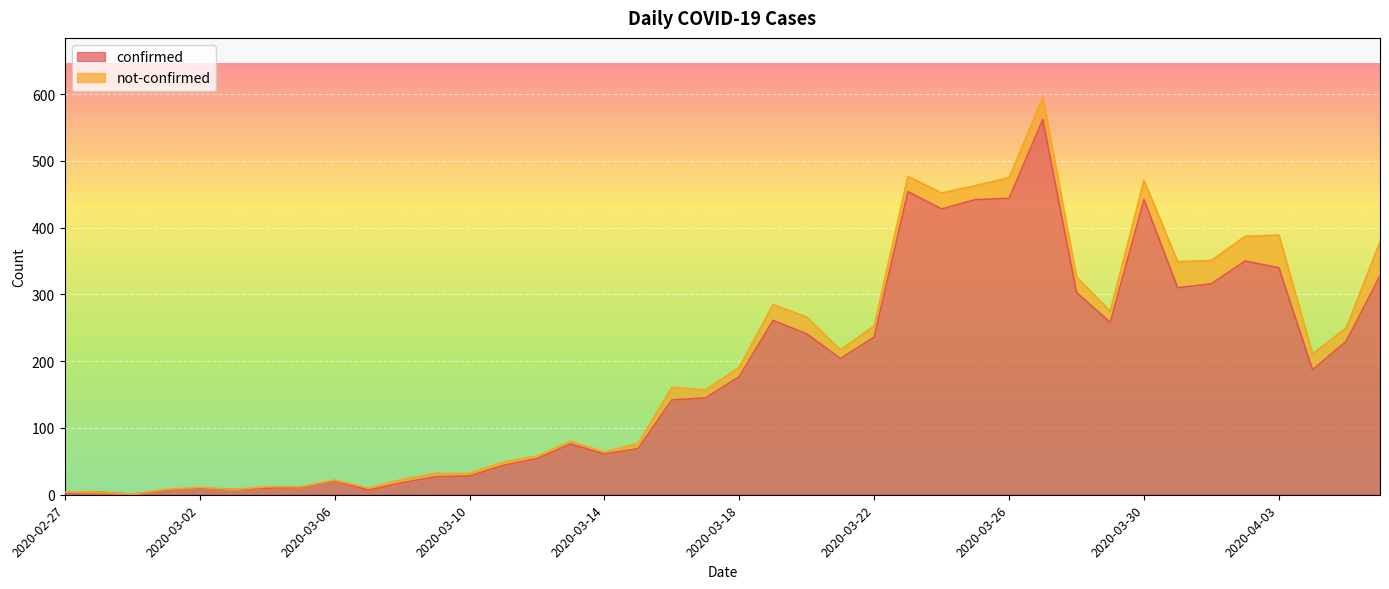

The value at 2020-03-25 is 187. True or false?

False